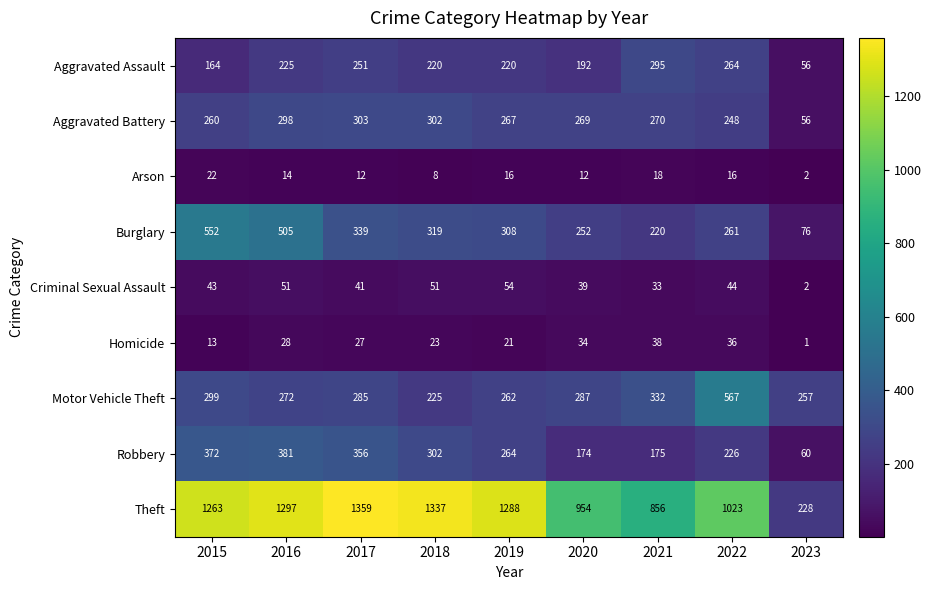

The value of Arson at 2020 is 12. True or false?

True